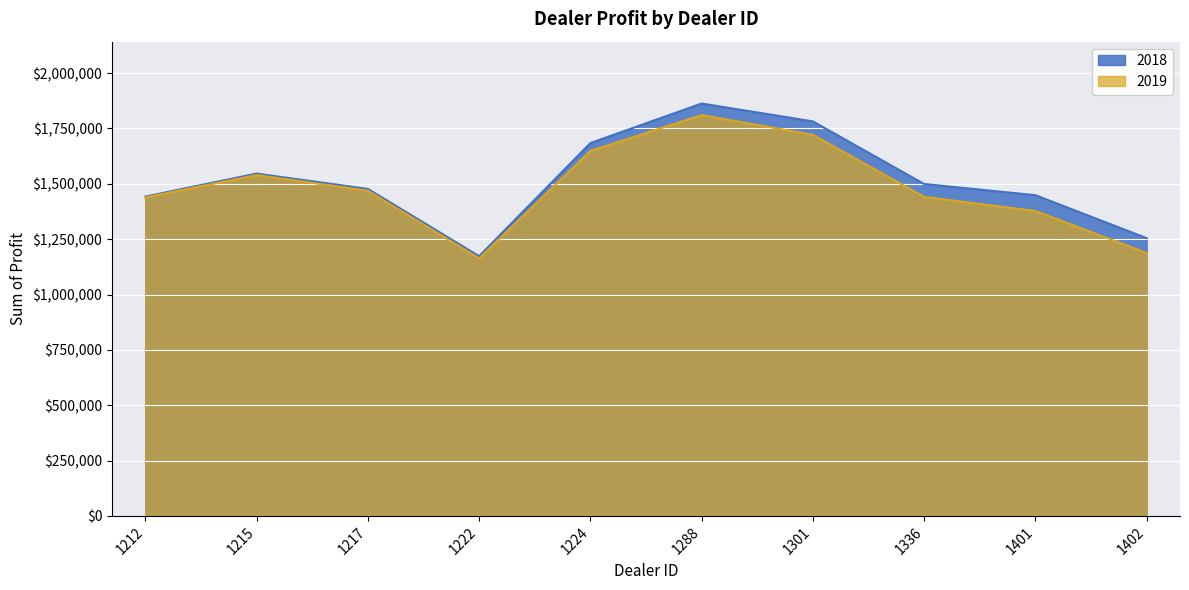

At which category does the chart reach its peak across all series?

1288